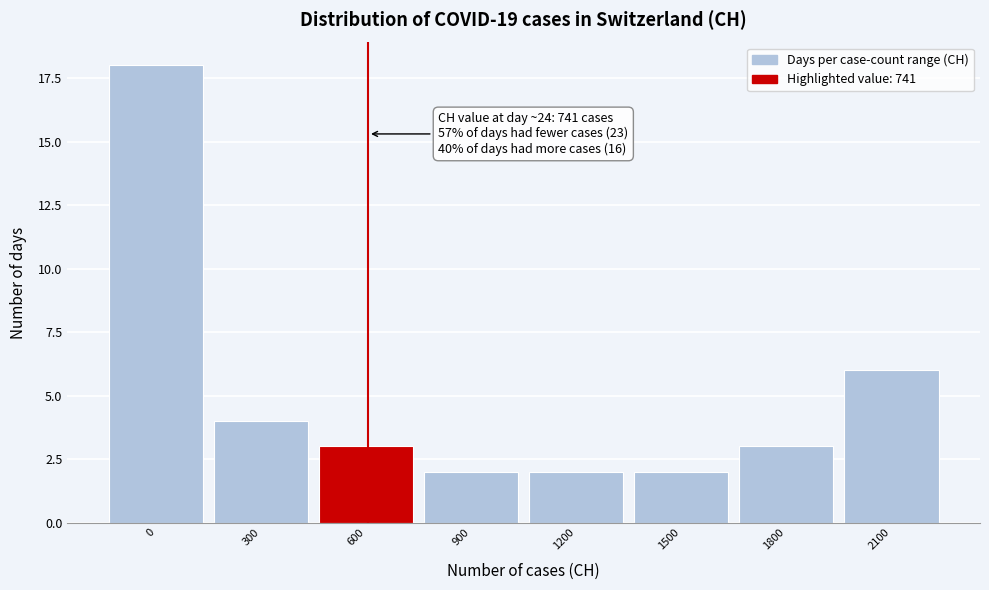

Reading left to right, what are all the values shown in this chart?

0=18	300=4	600=3	900=2	1200=2	1500=2	1800=3	2100=6